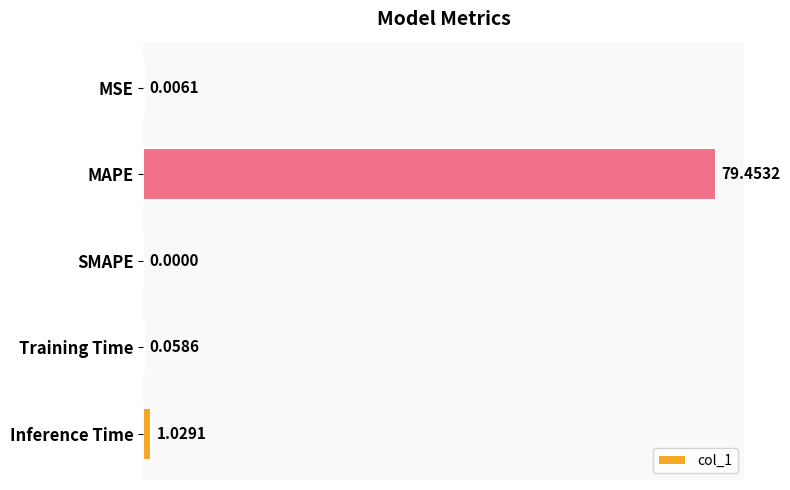

Where is the data nearest to the value 39?

Inference Time